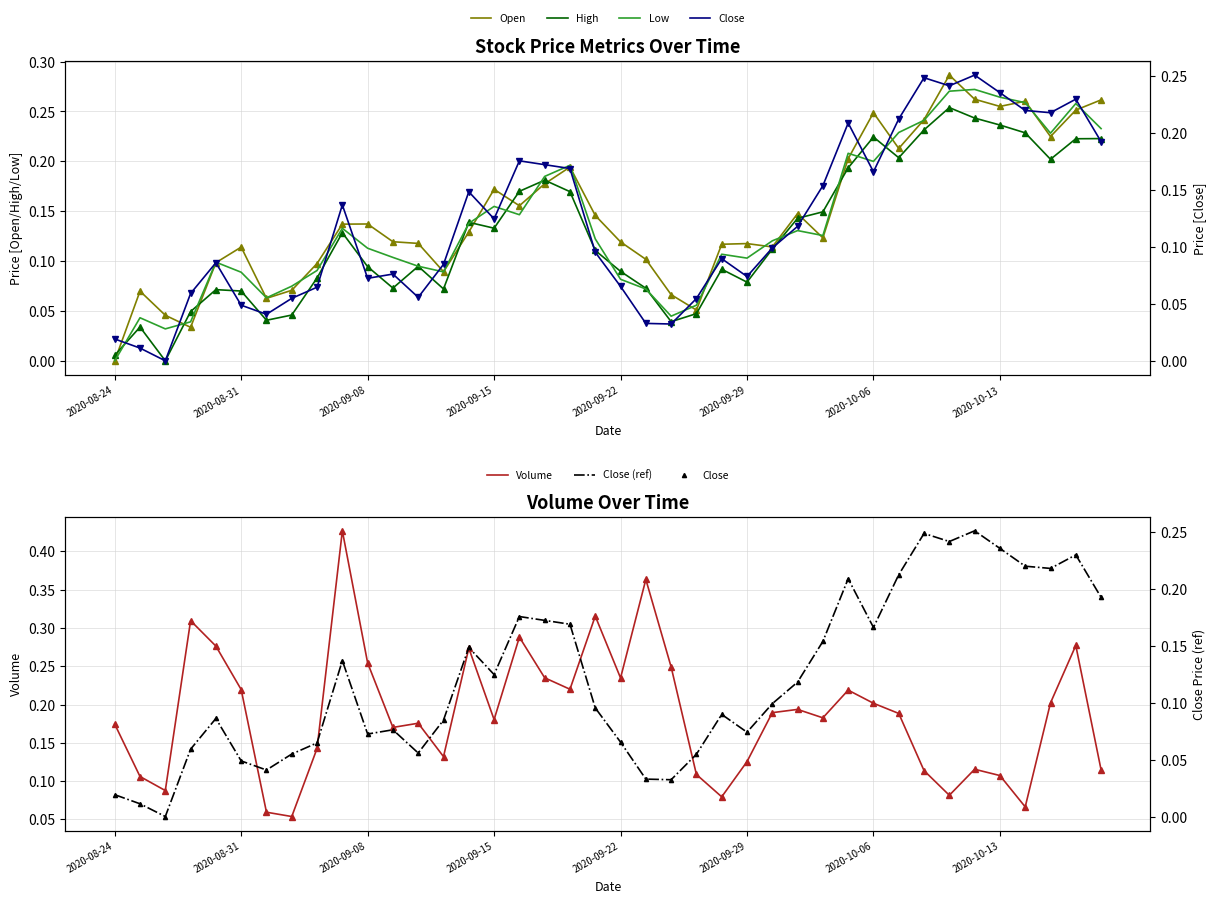

Reading right to left, list all the values displayed in this chart.

Open: 0.3	0.3	0.2	0.3	0.3	0.3	0.3	0.2	0.2	0.2	0.2	0.1	0.1	0.1	0.1	0.1	0.1	0.1	0.1	0.1	0.1	0.2	0.2	0.2	0.2	0.1	0.1	0.1	0.1	0.1	0.1	0.1	0.1	0.1	0.1	0.1	0.0	0.0	0.1	0.0
High: 0.2	0.2	0.2	0.2	0.2	0.2	0.3	0.2	0.2	0.2	0.2	0.1	0.1	0.1	0.1	0.1	0.0	0.0	0.1	0.1	0.1	0.2	0.2	0.2	0.1	0.1	0.1	0.1	0.1	0.1	0.1	0.1	0.0	0.0	0.1	0.1	0.0	0.0	0.0	0.0
Low: 0.2	0.3	0.2	0.3	0.3	0.3	0.3	0.2	0.2	0.2	0.2	0.1	0.1	0.1	0.1	0.1	0.1	0.0	0.1	0.1	0.1	0.2	0.2	0.1	0.2	0.1	0.1	0.1	0.1	0.1	0.1	0.1	0.1	0.1	0.1	0.1	0.0	0.0	0.0	0.0
Close: 0.2	0.2	0.2	0.2	0.2	0.3	0.2	0.2	0.2	0.2	0.2	0.2	0.1	0.1	0.1	0.1	0.1	0.0	0.0	0.1	0.1	0.2	0.2	0.2	0.1	0.1	0.1	0.1	0.1	0.1	0.1	0.1	0.1	0.0	0.0	0.1	0.1	0.0	0.0	0.0
Volume: 0.1	0.3	0.2	0.1	0.1	0.1	0.1	0.1	0.2	0.2	0.2	0.2	0.2	0.2	0.1	0.1	0.1	0.2	0.4	0.2	0.3	0.2	0.2	0.3	0.2	0.3	0.1	0.2	0.2	0.3	0.4	0.1	0.1	0.1	0.2	0.3	0.3	0.1	0.1	0.2